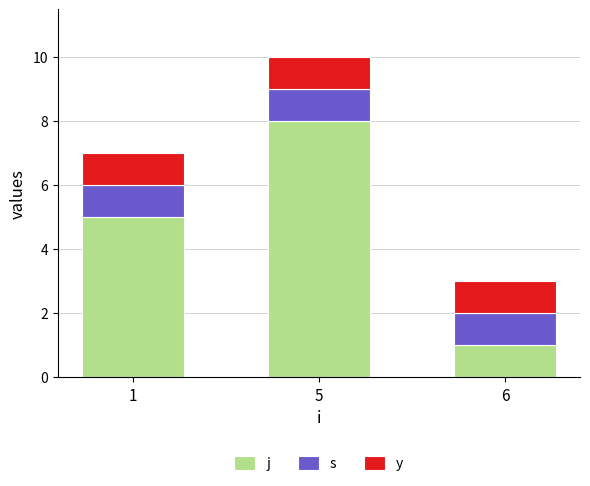

At which category is the sum across all series the highest?

5